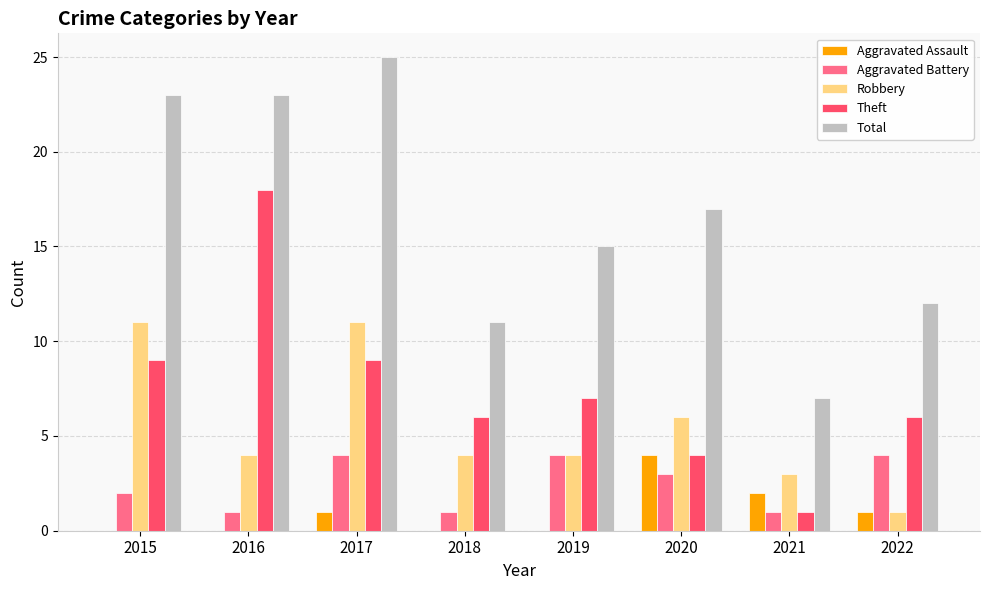

Between 2016 and 2019, which series saw the biggest shift?

Theft